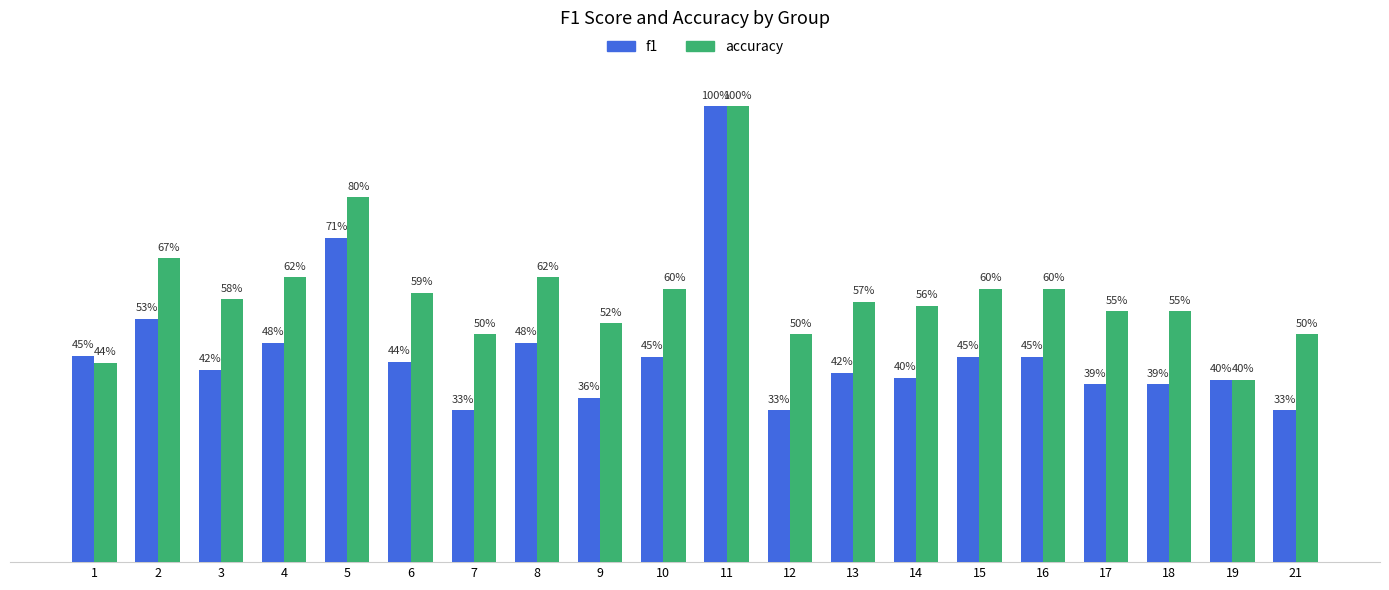

At which category is the sum across all series the highest?

11